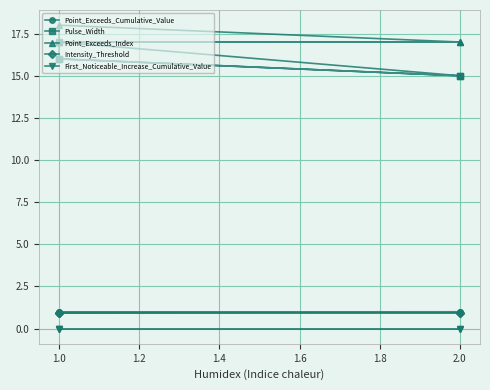

Rank the series at 2.0 from highest to lowest value.

Point_Exceeds_Index, Pulse_Width, Point_Exceeds_Cumulative_Value, Intensity_Threshold, First_Noticeable_Increase_Cumulative_Value